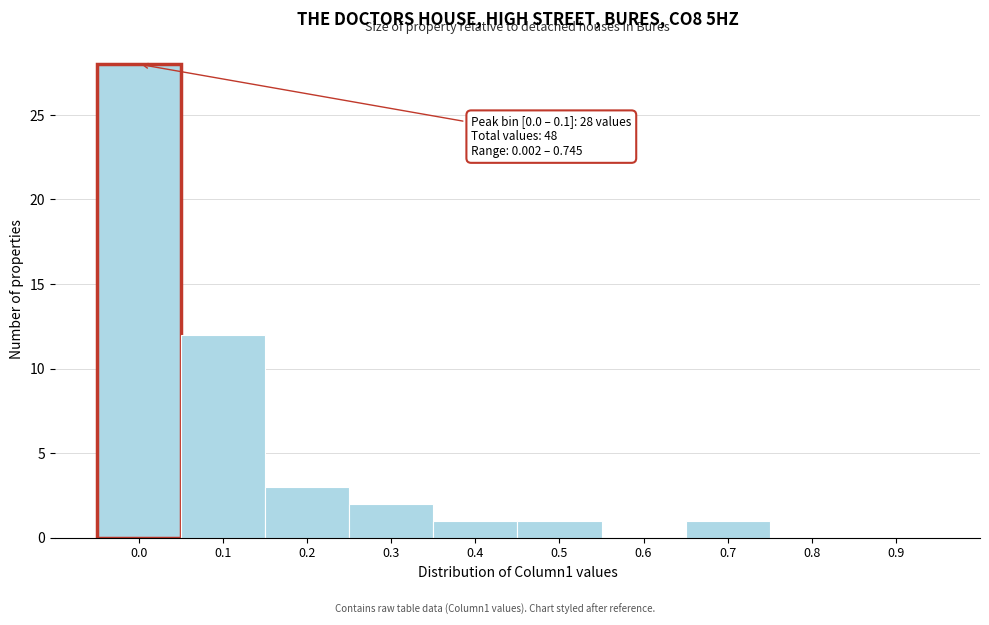

Reading right to left, transcribe all the data shown in this chart.

0.9=0	0.8=0	0.7=1	0.6=0	0.5=1	0.4=1	0.3=2	0.2=3	0.1=12	0.0=28